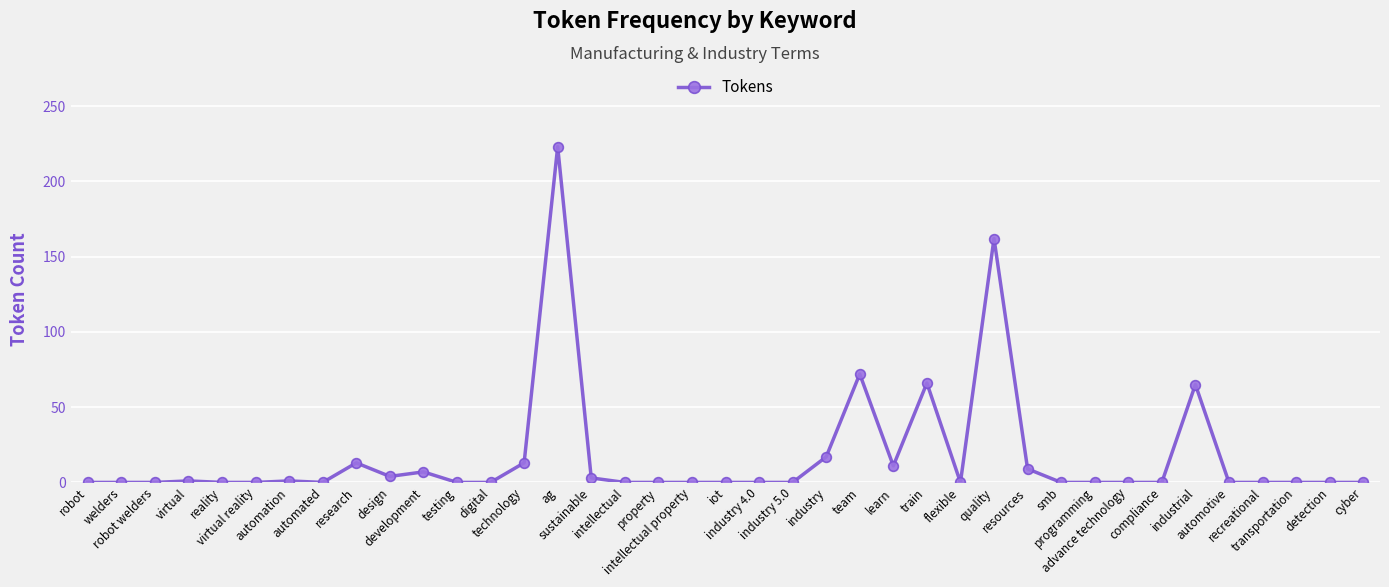

How many distinct data groups are displayed?

1